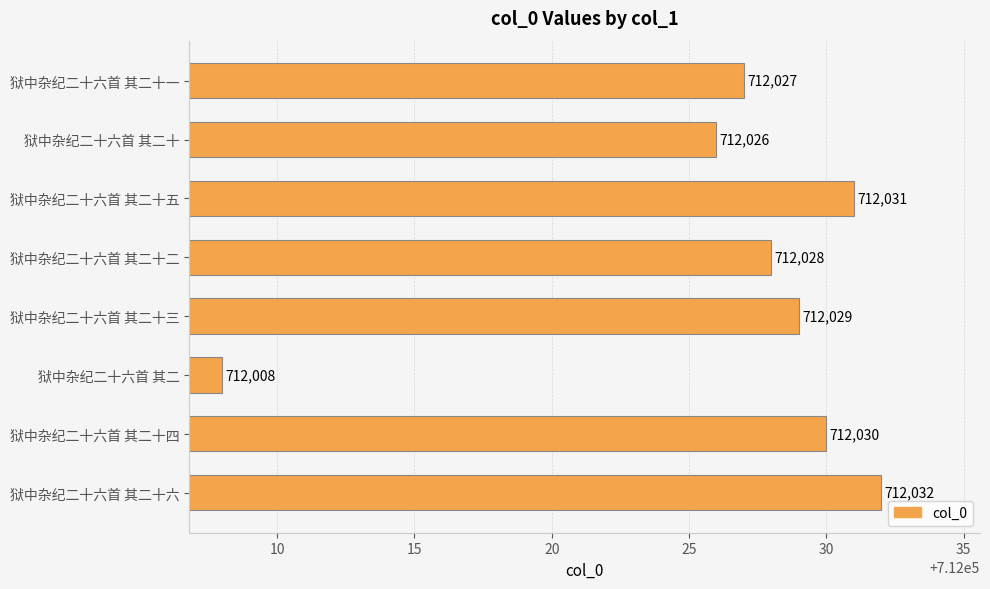

What is the average value?

712026